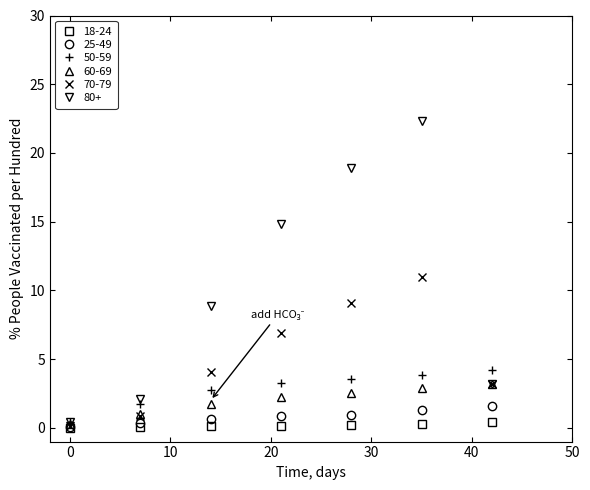

True or false: 70-79 has more than 1 points higher than both neighbors.

False